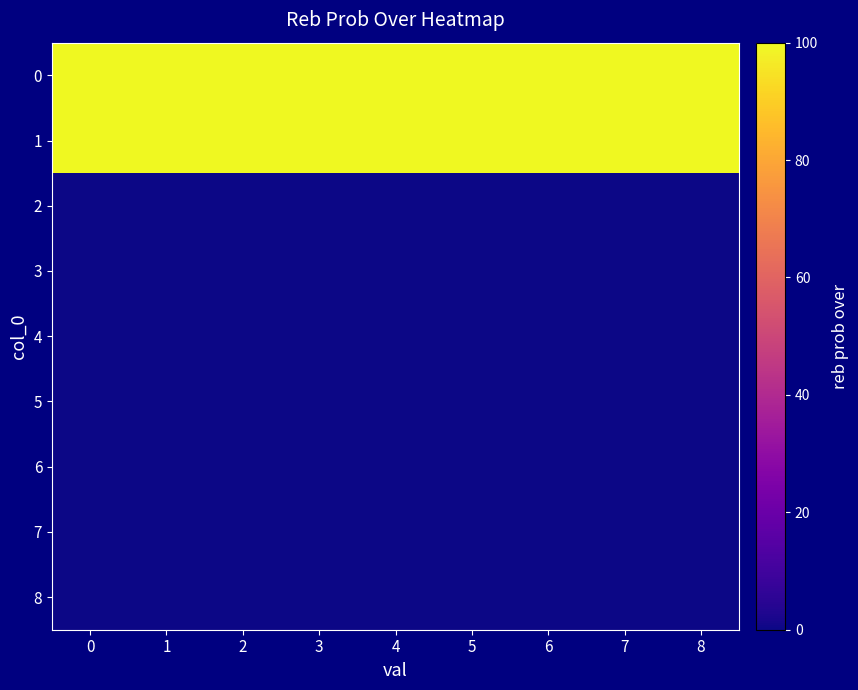

List the series in order of their peak value, lowest first.

2, 3, 4, 5, 6, 7, 8, 0, 1